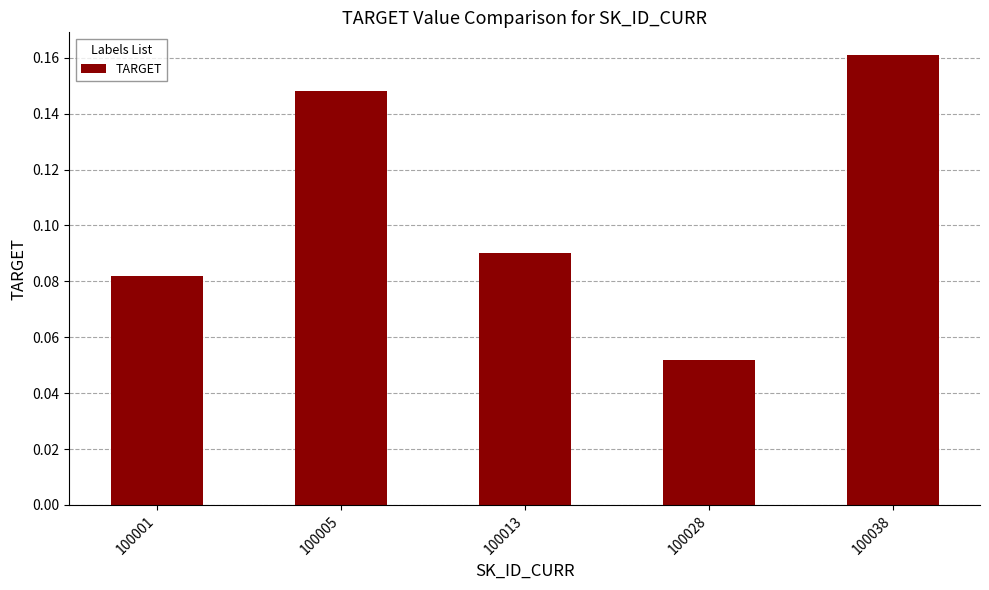

List the labels in order of value, smallest first.

100028, 100001, 100013, 100005, 100038